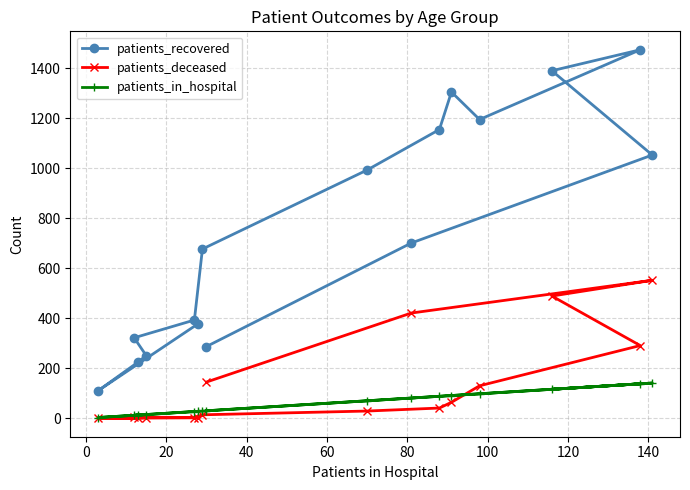

Rank the series by their maximum value, from lowest to highest.

patients_in_hospital, patients_deceased, patients_recovered